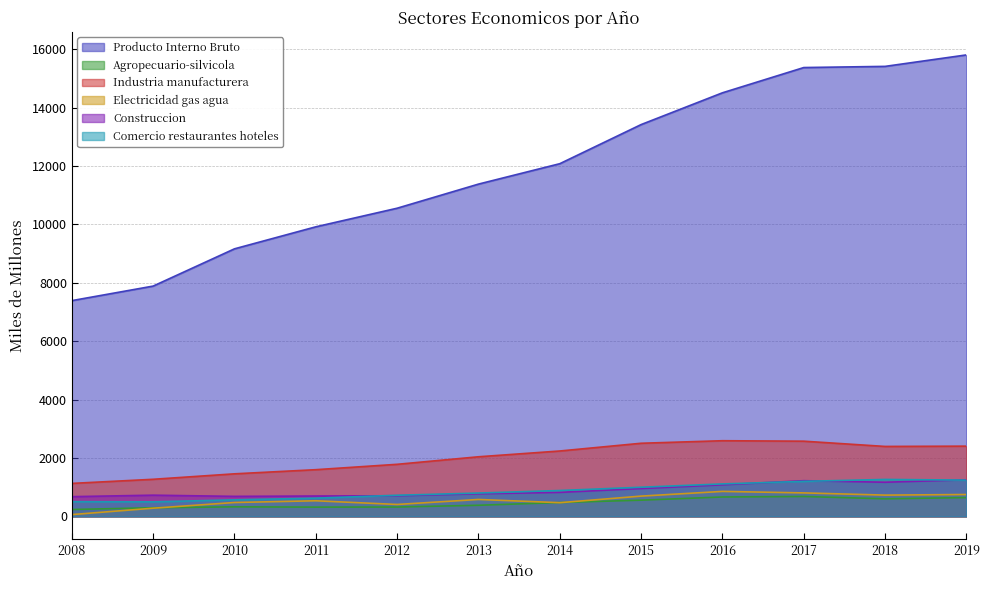

True or false: Electricidad gas agua and Comercio restaurantes hoteles intersect in this chart.

False